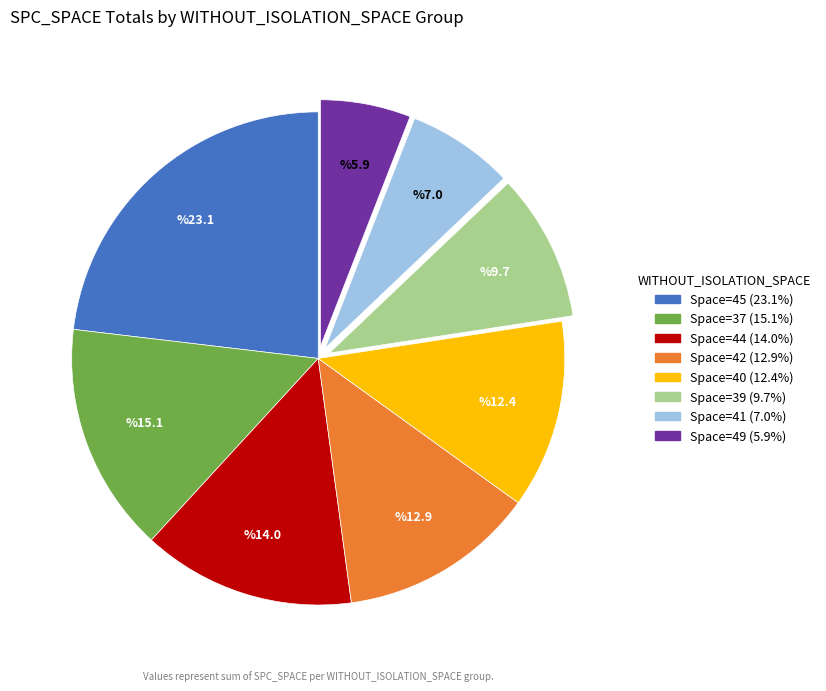

Is there any slice that represents more than half of the pie?

No